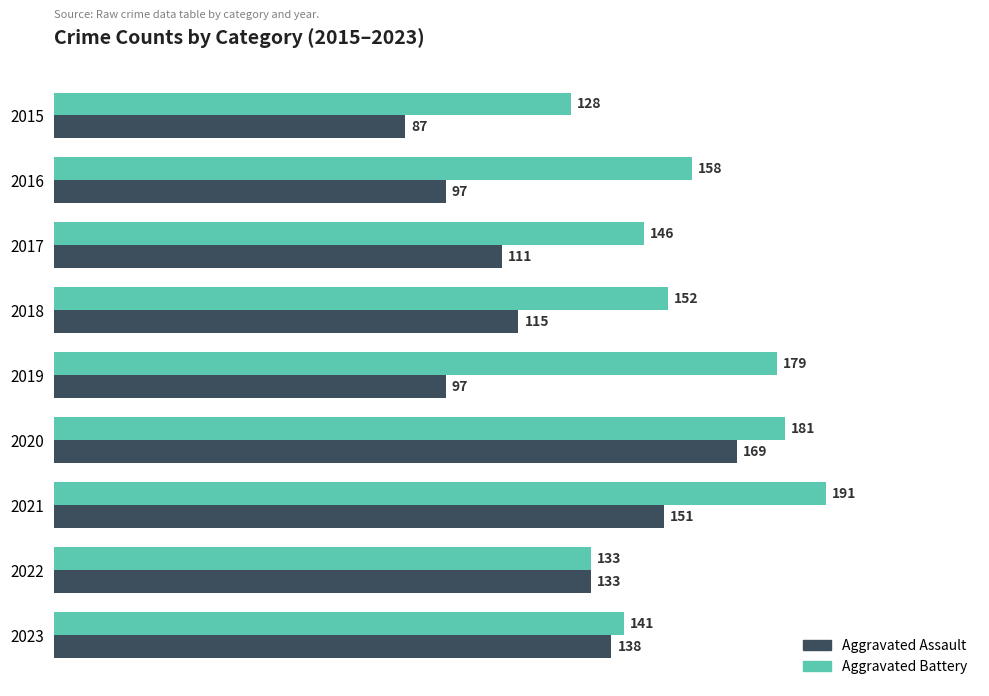

Is it true that Aggravated Battery equals 37 at 2015?

False